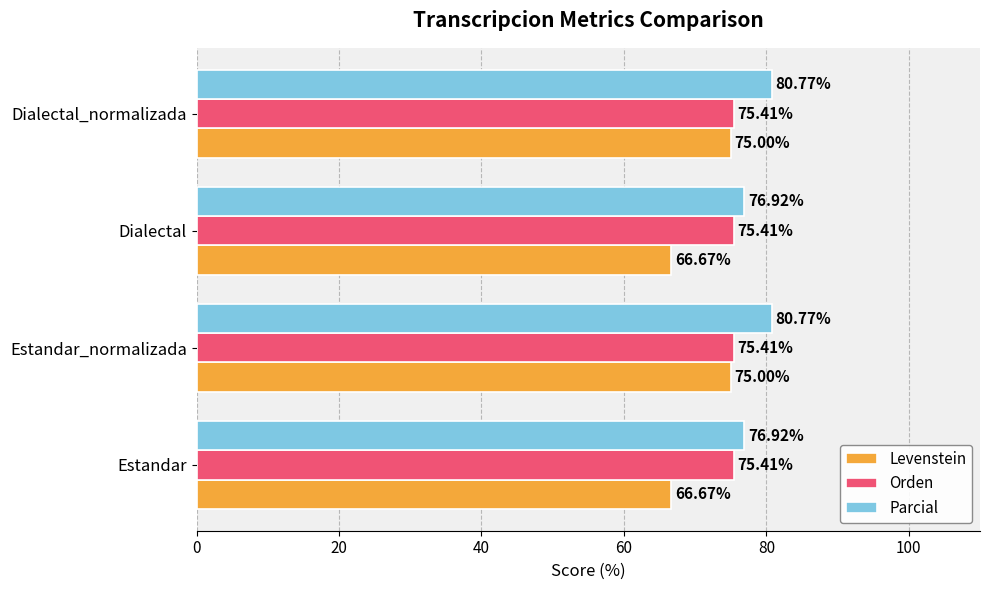

Rank the series by their maximum value, from lowest to highest.

Levenstein, Orden, Parcial